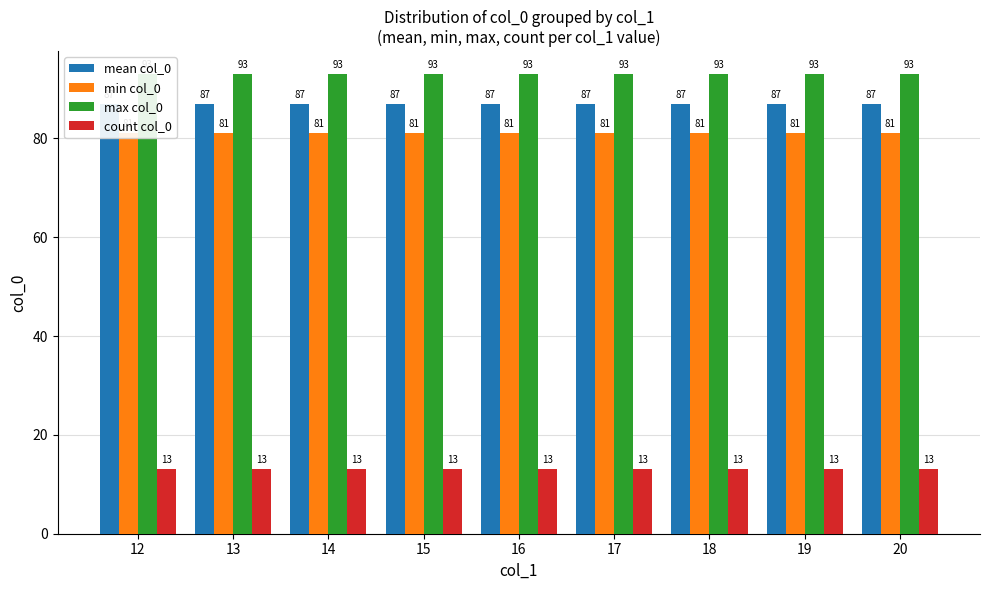

Reading left to right, extract all data points from this chart.

mean col_0: 87	87	87	87	87	87	87	87	87
min col_0: 81	81	81	81	81	81	81	81	81
max col_0: 93	93	93	93	93	93	93	93	93
count col_0: 13	13	13	13	13	13	13	13	13